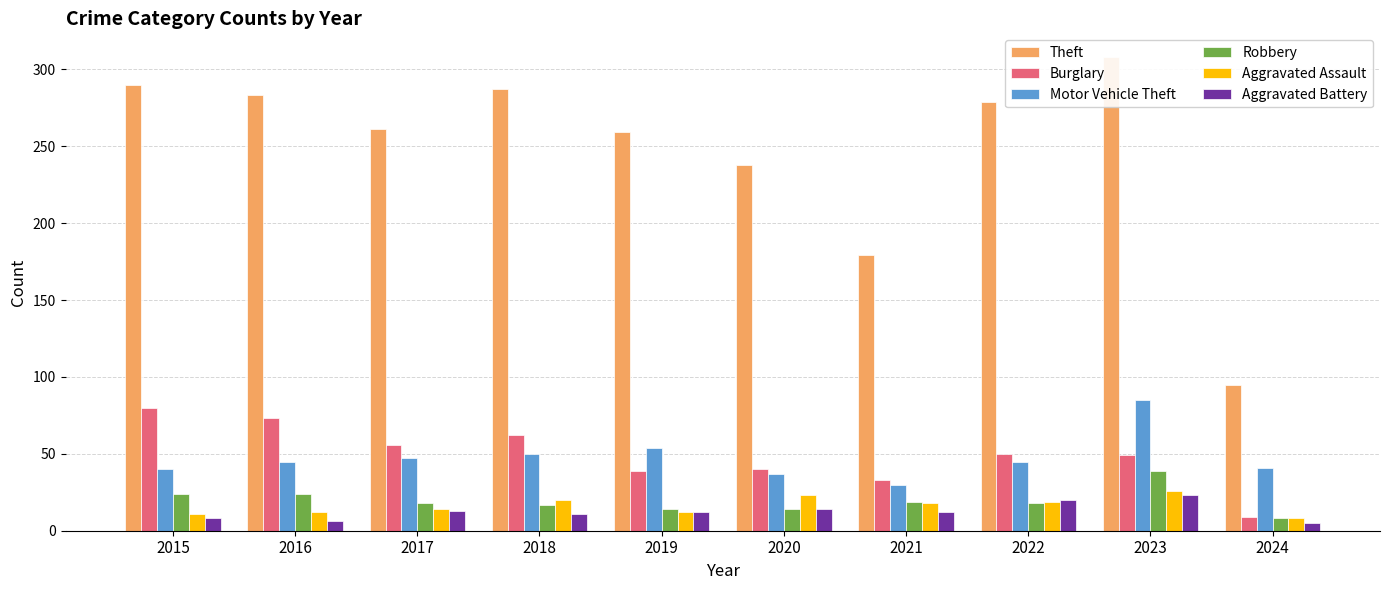

Which label corresponds to the largest value in the chart?

2023